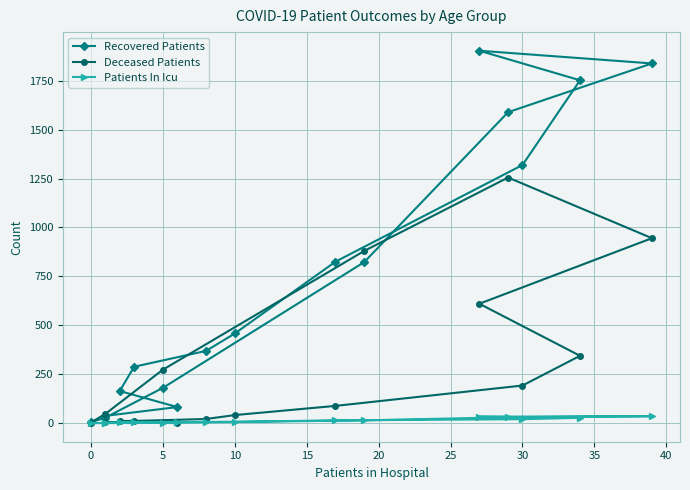

True or false: Deceased Patients has more than 1 points higher than both neighbors.

False